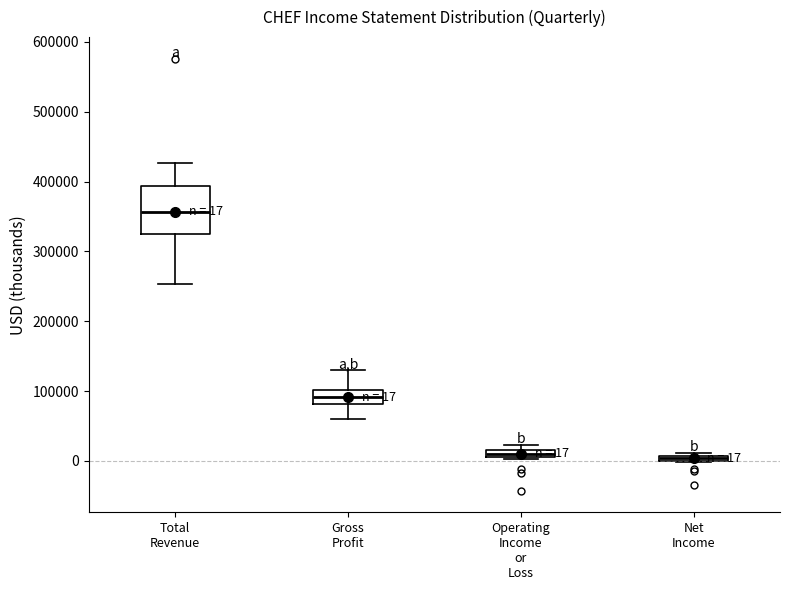

Which box is the tallest, from its lower edge to its upper edge?

Total Revenue